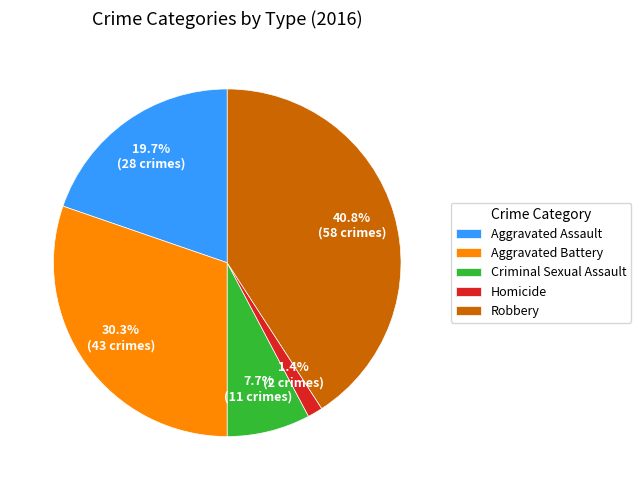

How many segments does this pie chart have?

5